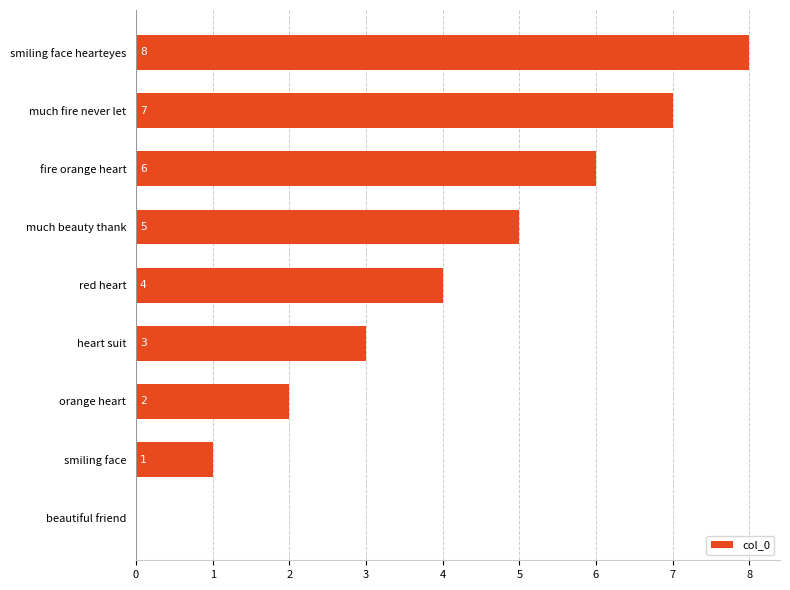

How many categories are shown in the chart?

9